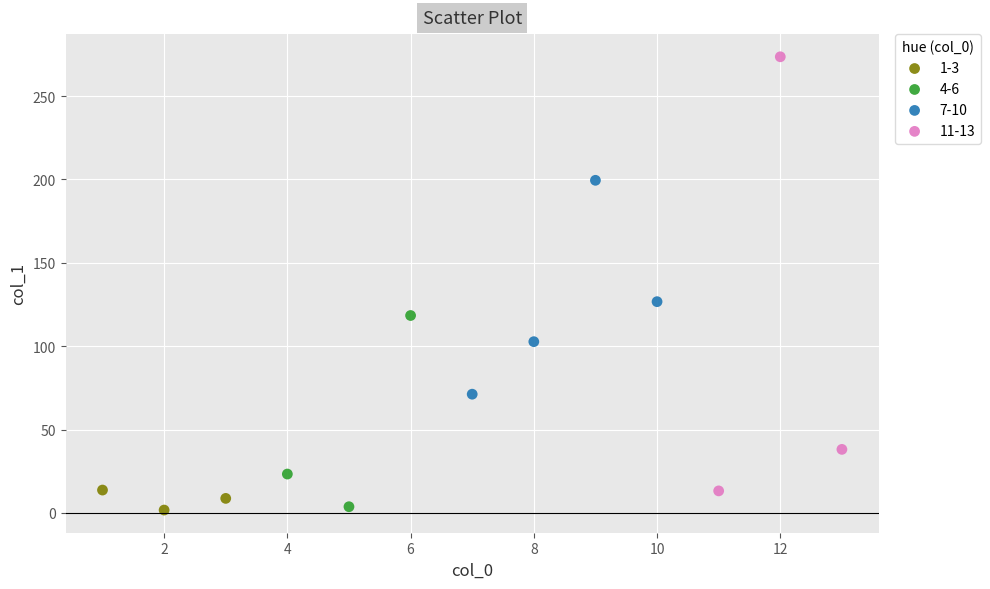

Which series has the largest Y range (max minus min)?

11-13